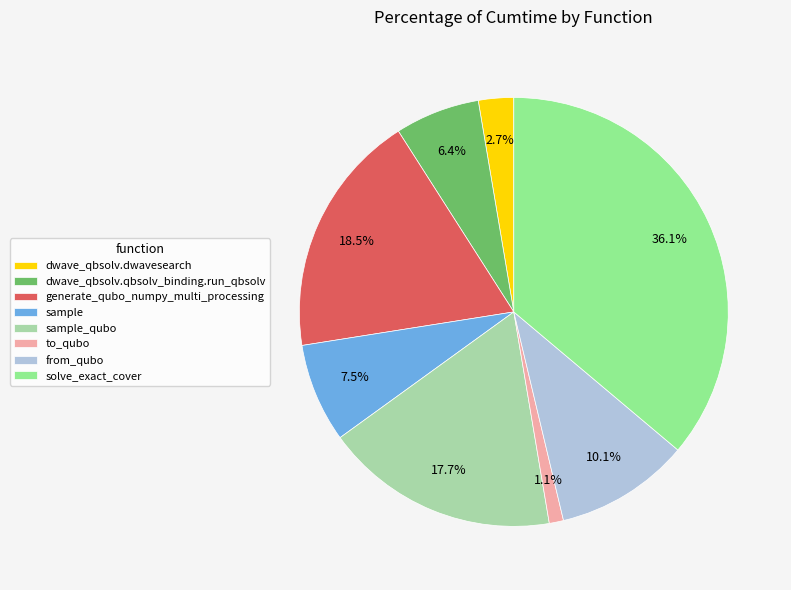

What is the largest slice in the pie chart?

solve_exact_cover